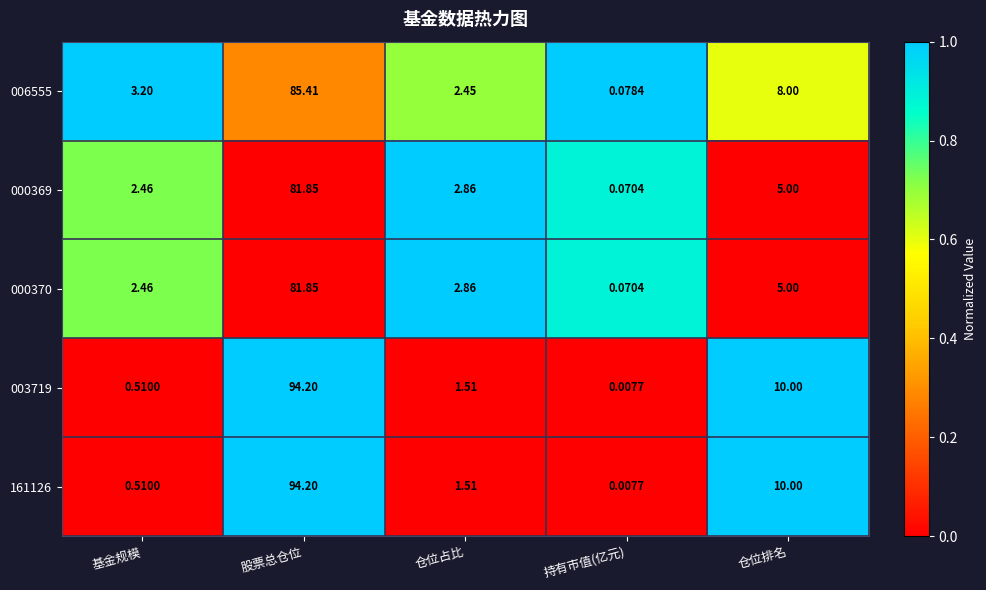

Which category has the lowest value in the 006555 series?

持有市值(亿元)